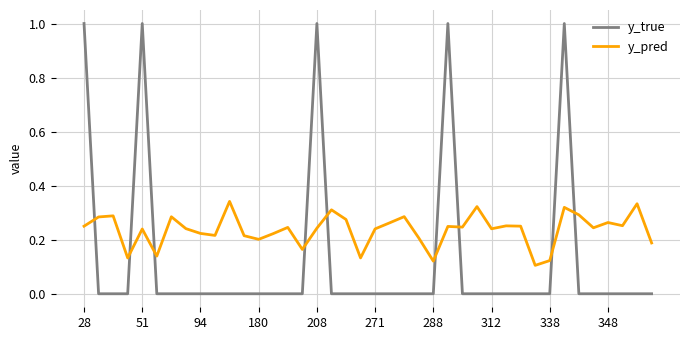

What is the greatest value displayed?

1.0